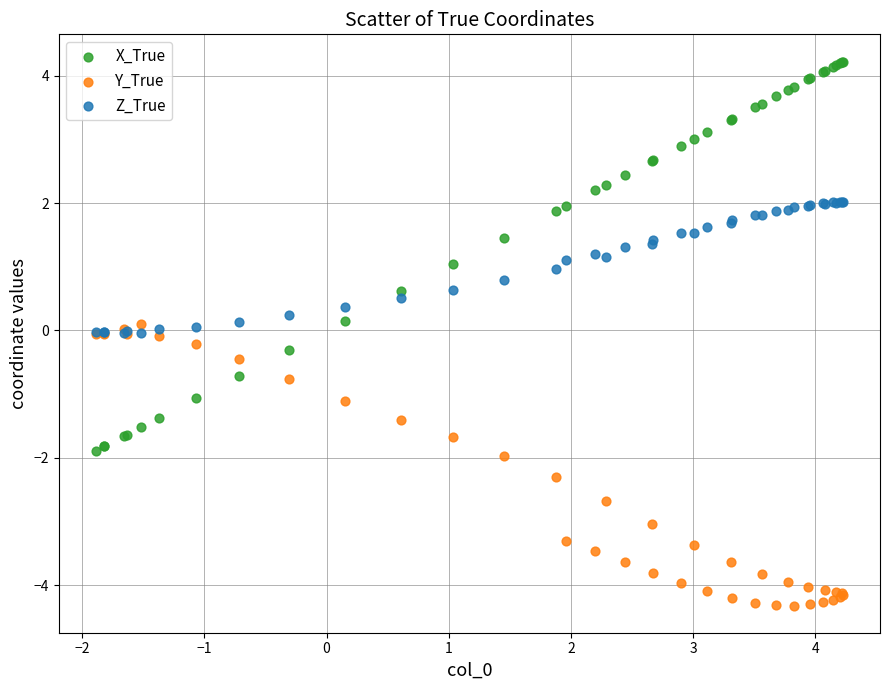

Which series reaches the maximum Y coordinate?

X_True